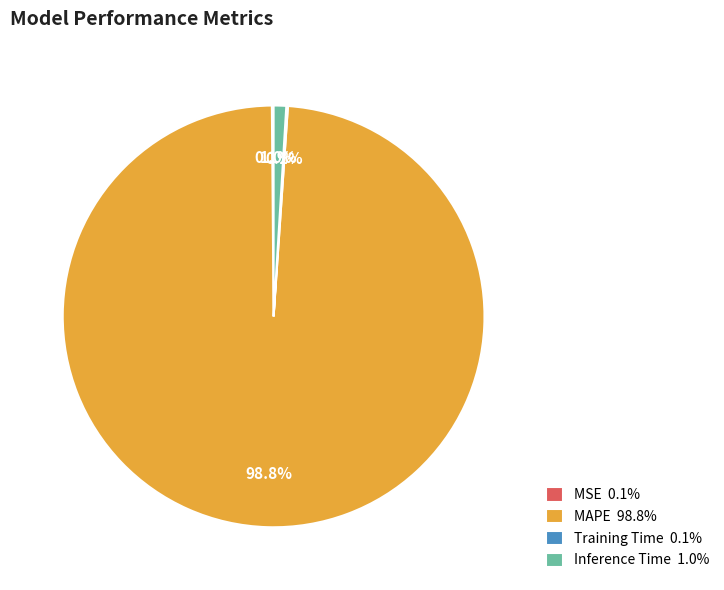

What percentage is NOT represented by MAPE 98.8%?

1.2%